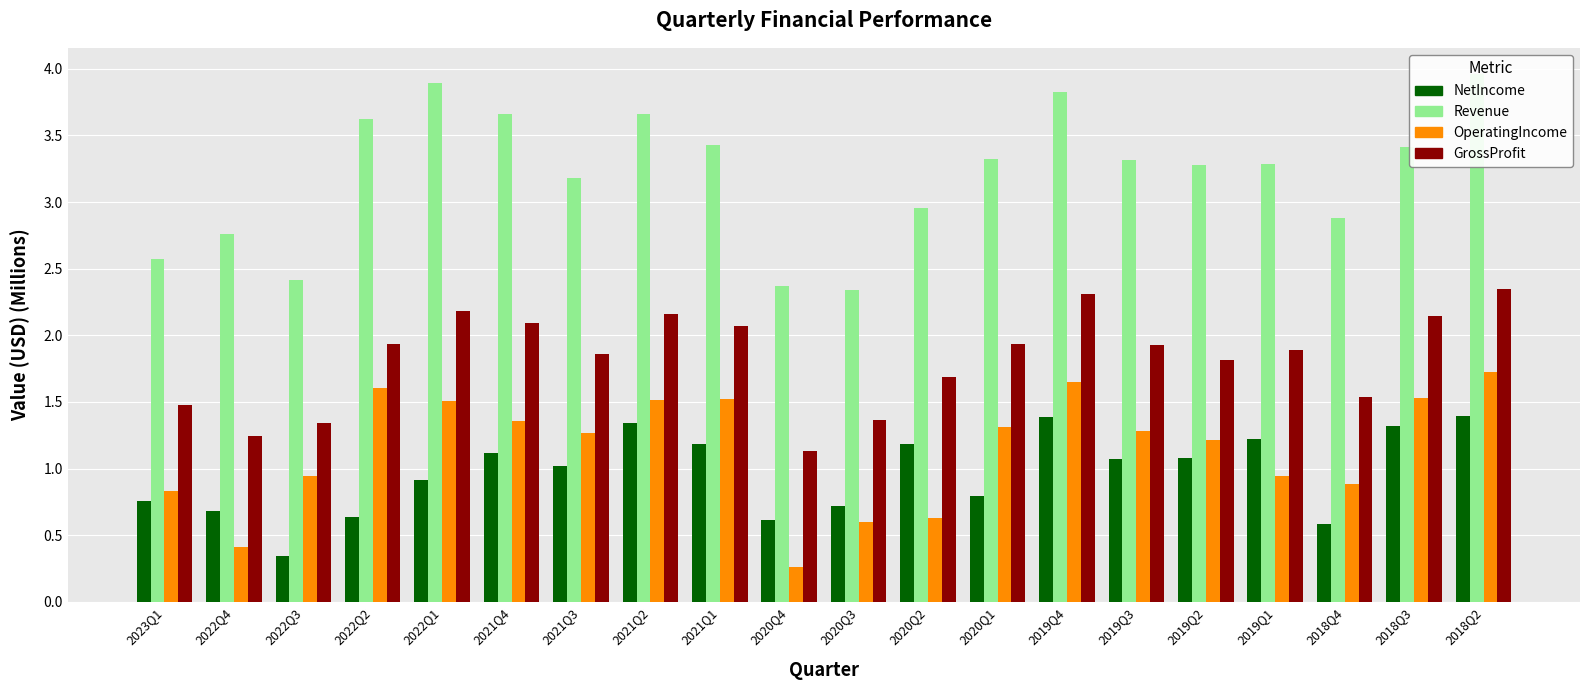

What value does the OperatingIncome series have at 2018Q3?

1.5